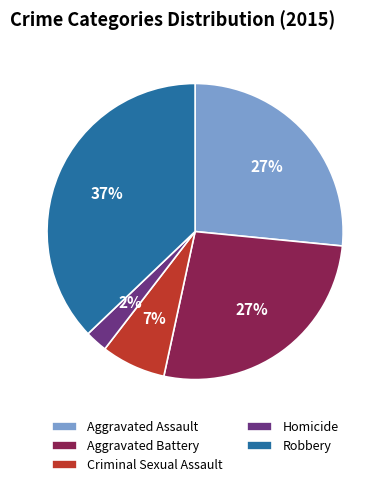

To the nearest percent, what is the difference between the largest and smallest slice percentages?

35%